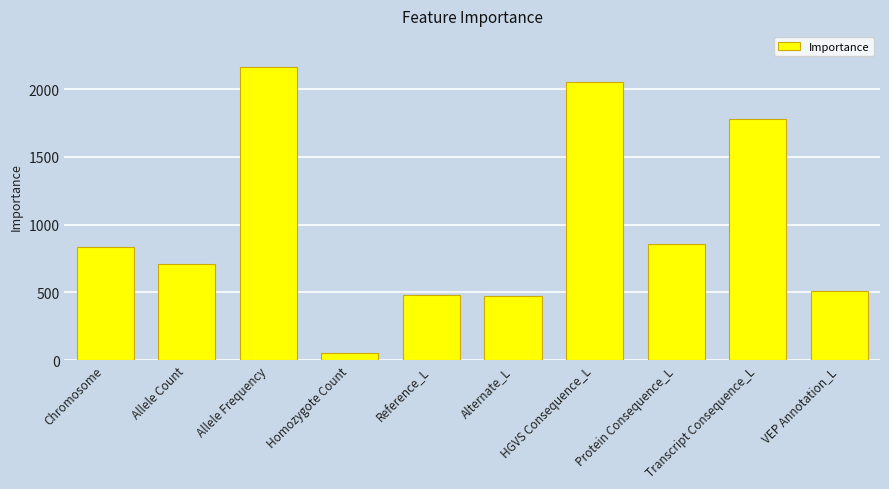

The chart shows a value of 713 at Allele Count. True or false?

True